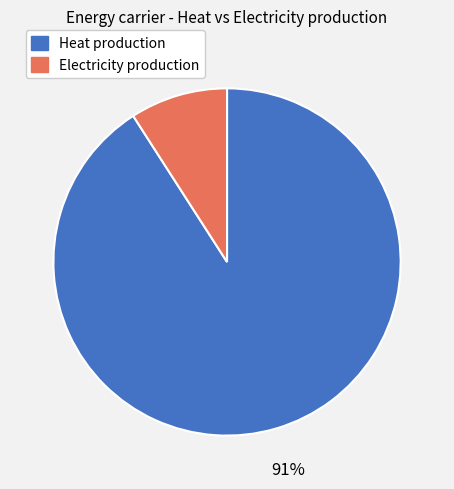

Is there a majority slice in this chart?

Yes